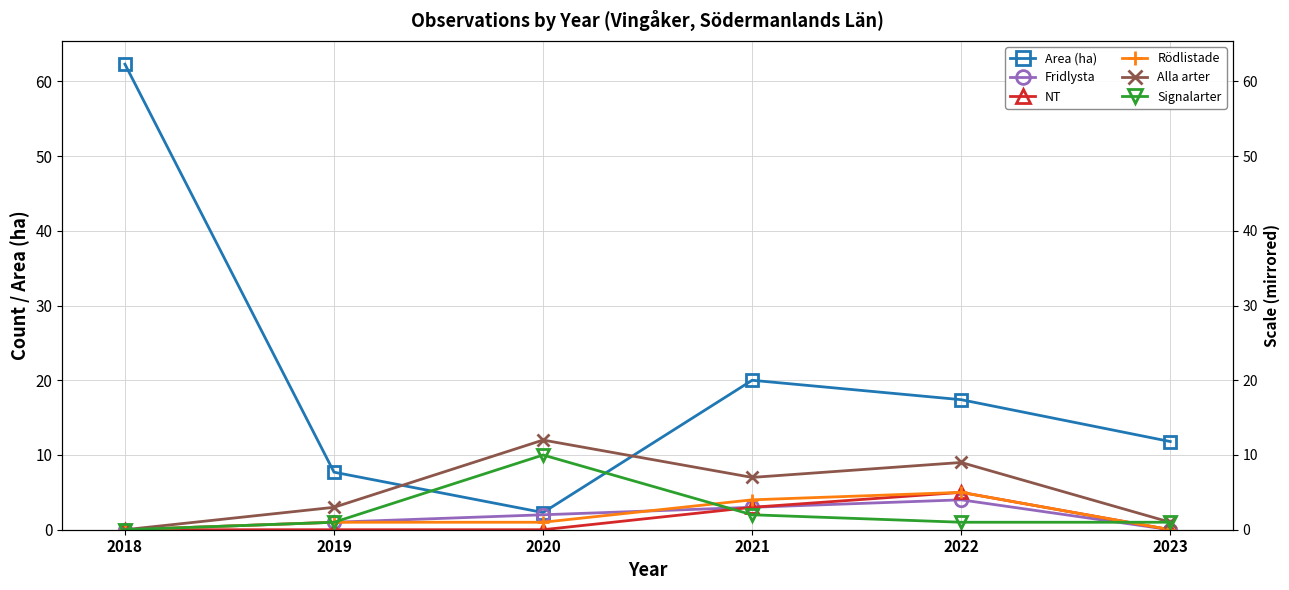

At which label is Area (ha) closest to 32?

2021